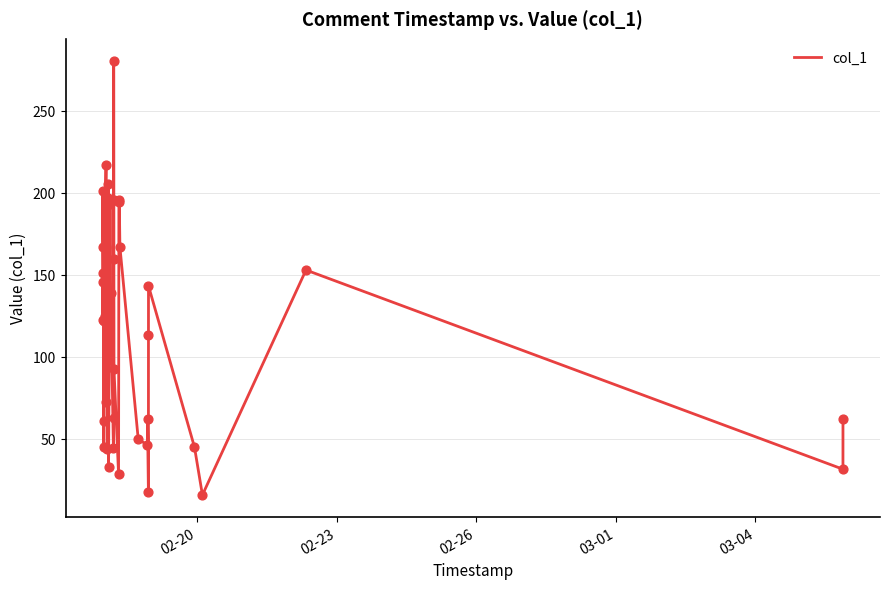

What is the smallest value displayed?

15.8